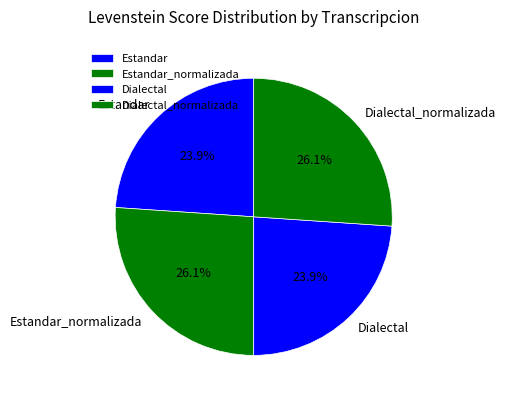

Is there a majority slice in this chart?

No